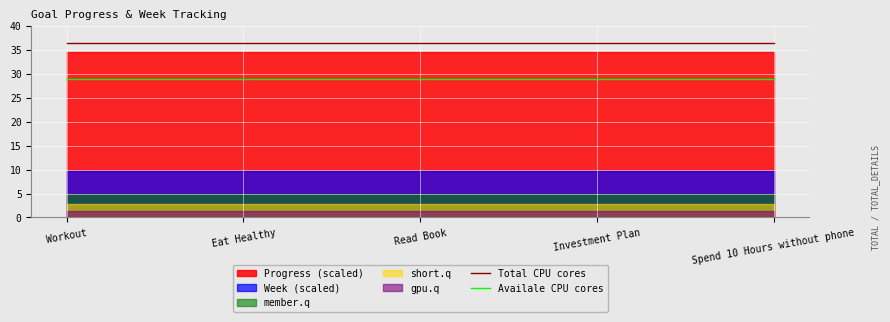

What is the label of the 2nd point from the left?

Eat Healthy